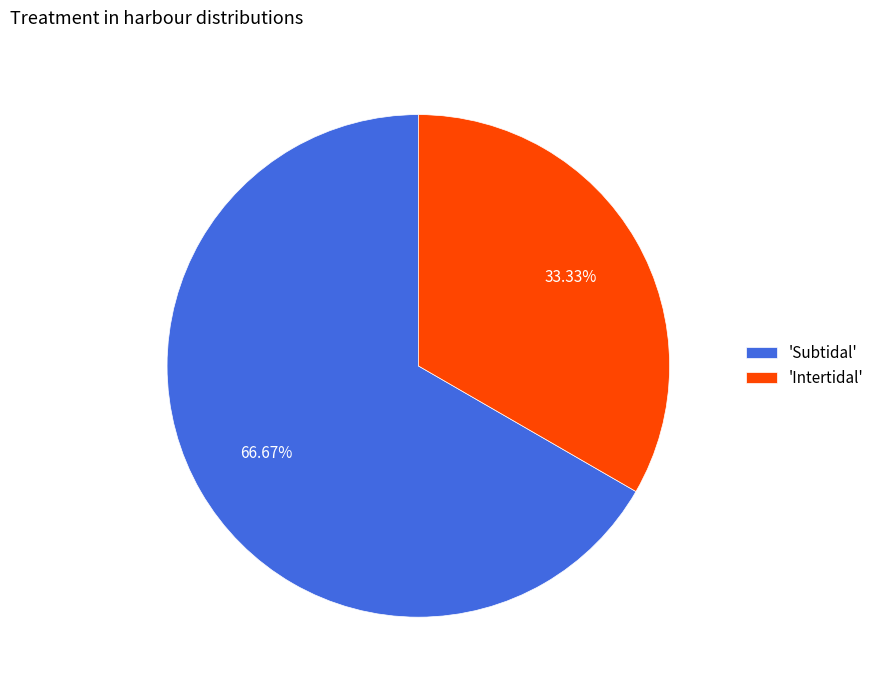

Is there a majority slice in this chart?

Yes